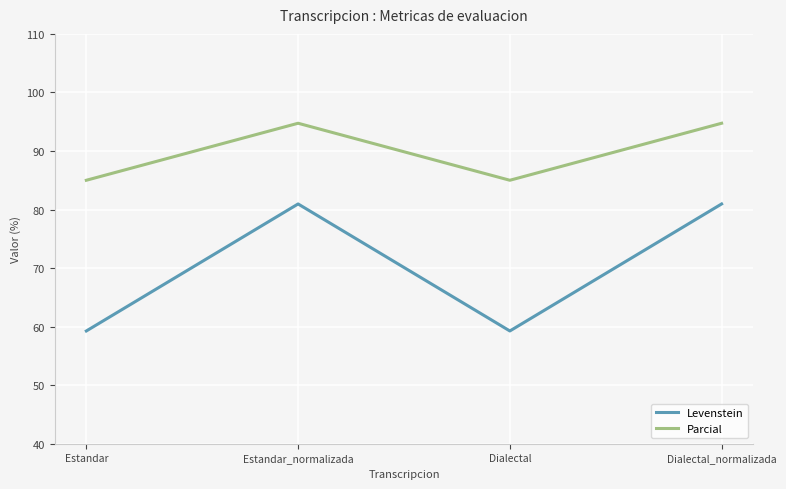

How many lines are shown in the chart?

2